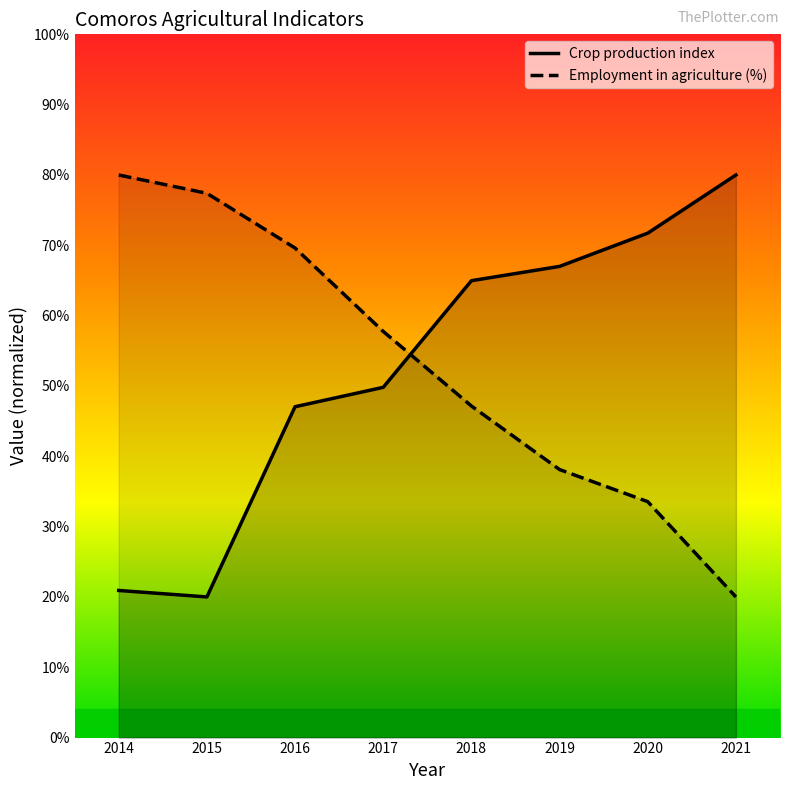

List the series in order of their peak value, lowest first.

Crop production index, Employment in agriculture (%)